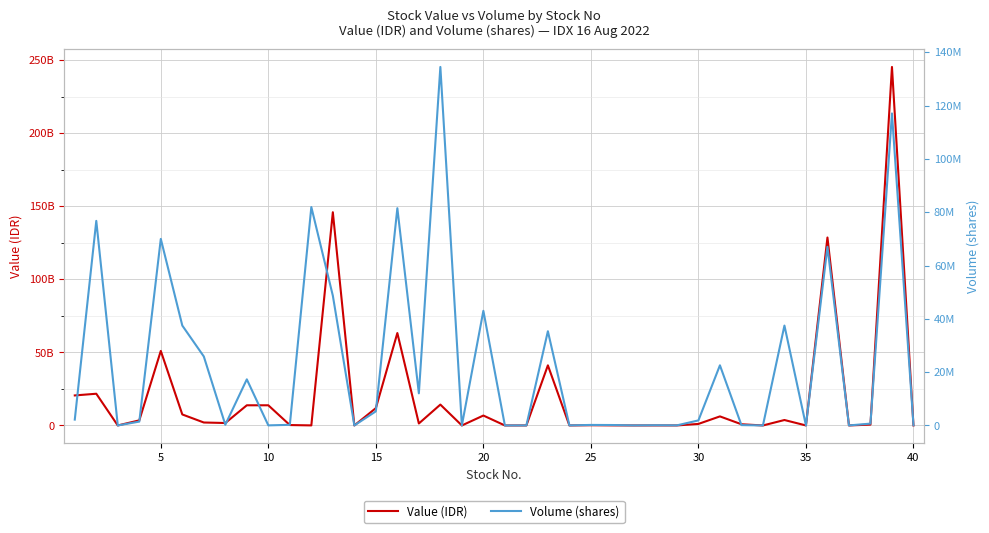

In Volume (shares), how many points are lower than both neighbors (excluding endpoints)?

13